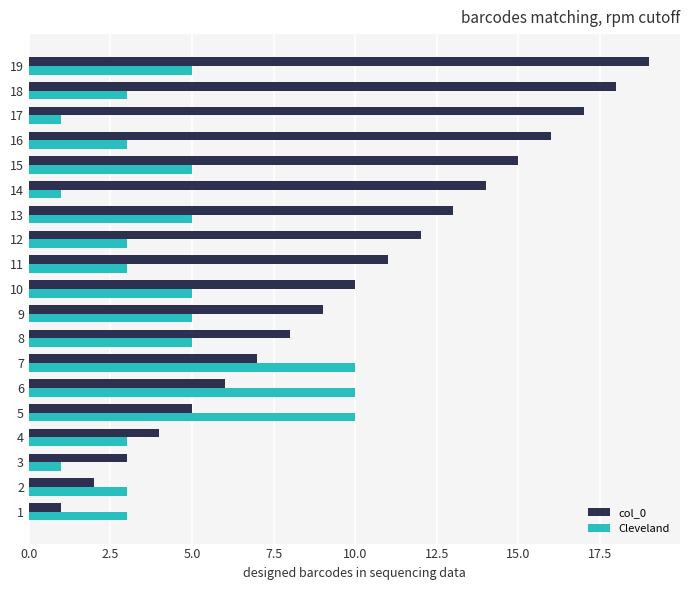

Which series has the largest total across all categories?

col_0